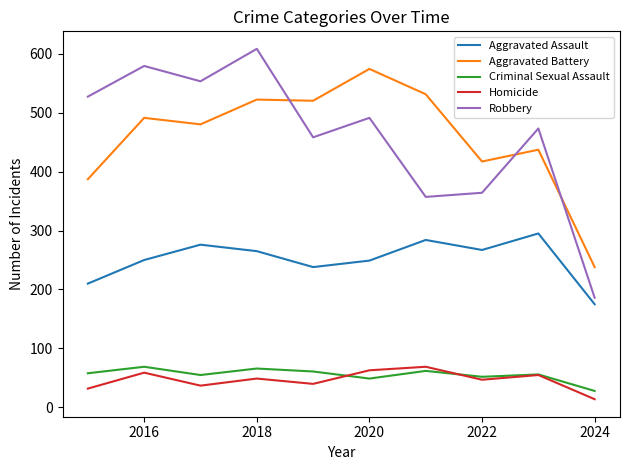

What is the minimum value shown in the chart?

14